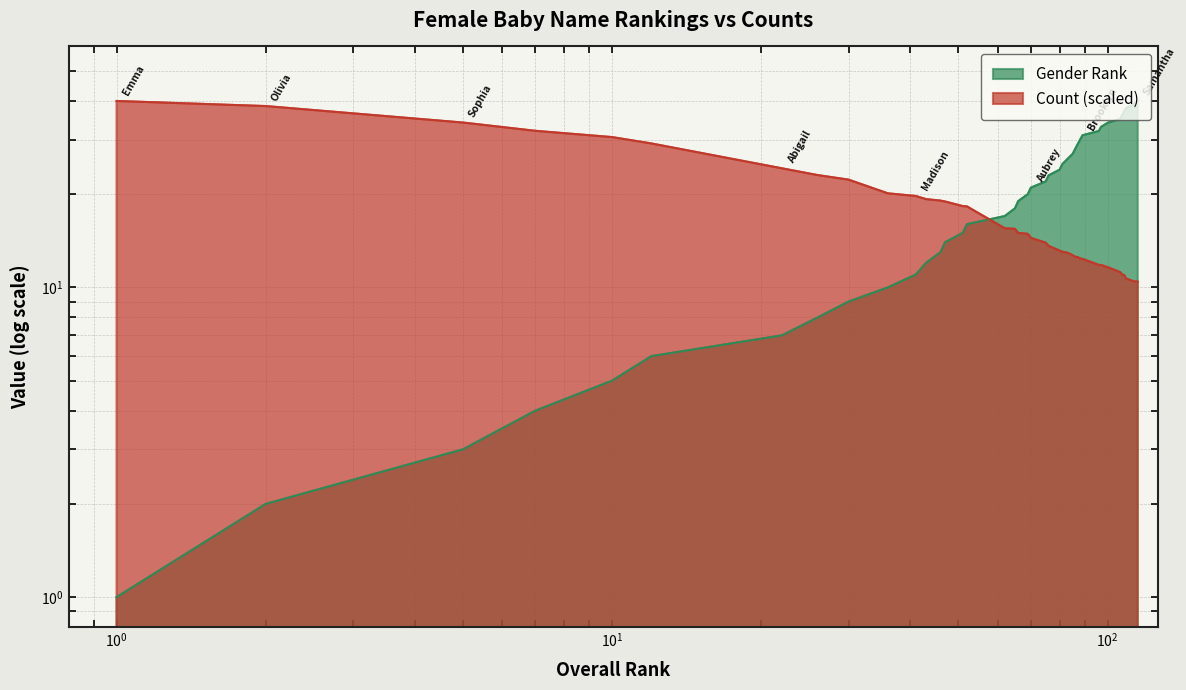

Reading left to right, list all the values displayed in this chart.

genderRank: 1.0	2.0	3.0	4.0	5.0	6.0	7.0	8.0	9.0	10.0	11.0	12.0	13.0	14.0	15.0	16.0	17.0	18.0	19.0	20.0	21.0	22.0	23.0	24.0	25.0	26.0	27.0	28.0	29.0	30.0	31.0	32.0	33.0	34.0	35.0	36.0	37.0	38.0	39.0	40.0
count_scaled: 40.0	38.5	34.1	32.0	30.6	29.2	24.3	23.1	22.3	20.1	19.7	19.3	19.1	18.9	18.3	18.3	15.5	15.5	15.0	14.9	14.5	13.9	13.6	13.1	13.0	12.9	12.7	12.6	12.5	12.4	12.4	11.8	11.8	11.6	11.2	11.0	11.0	10.7	10.5	10.4